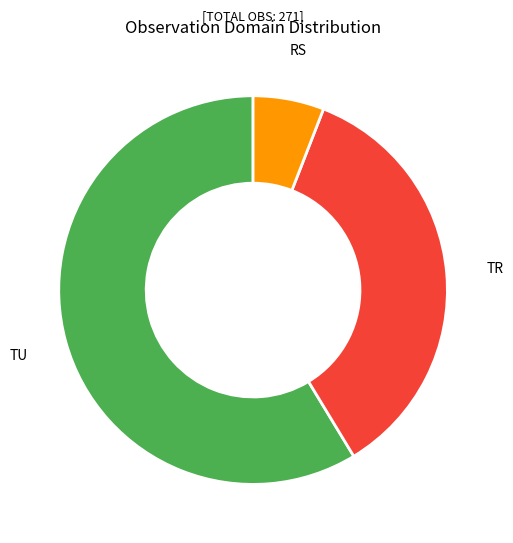

Which category has the biggest portion of the pie?

TU